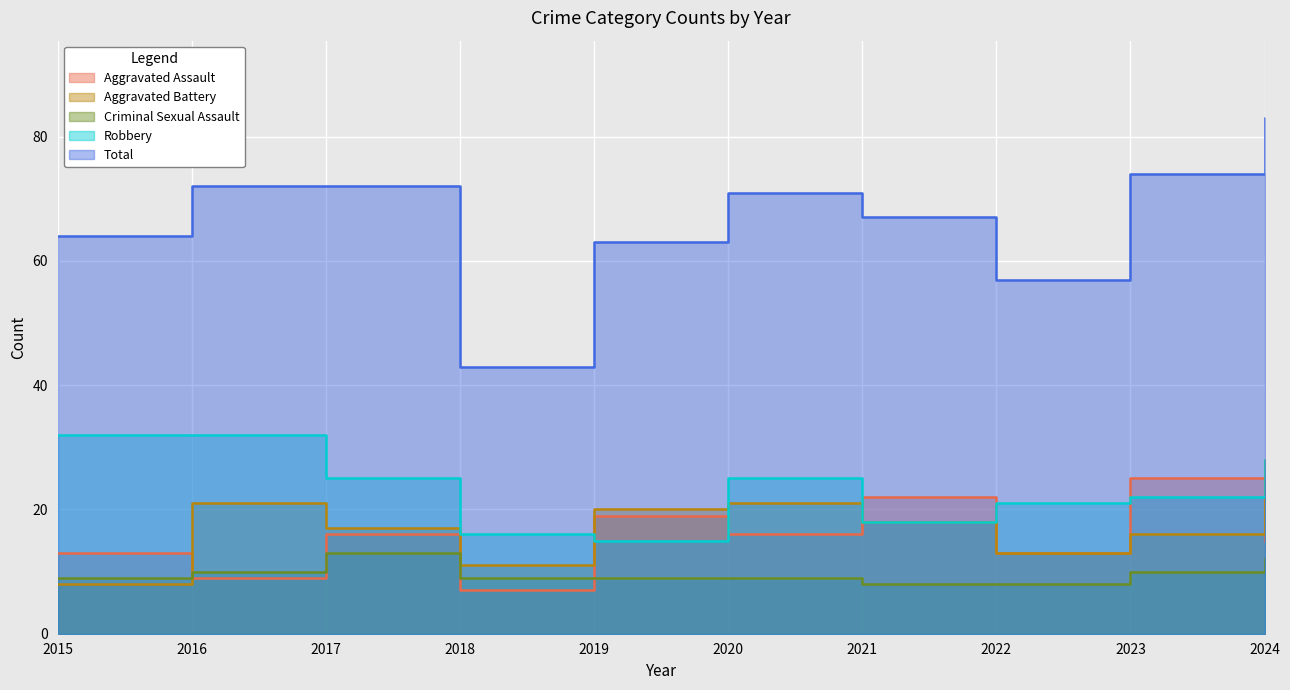

Is the value of Aggravated Assault at 2023 greater than the value of Aggravated Battery at 2017?

Yes